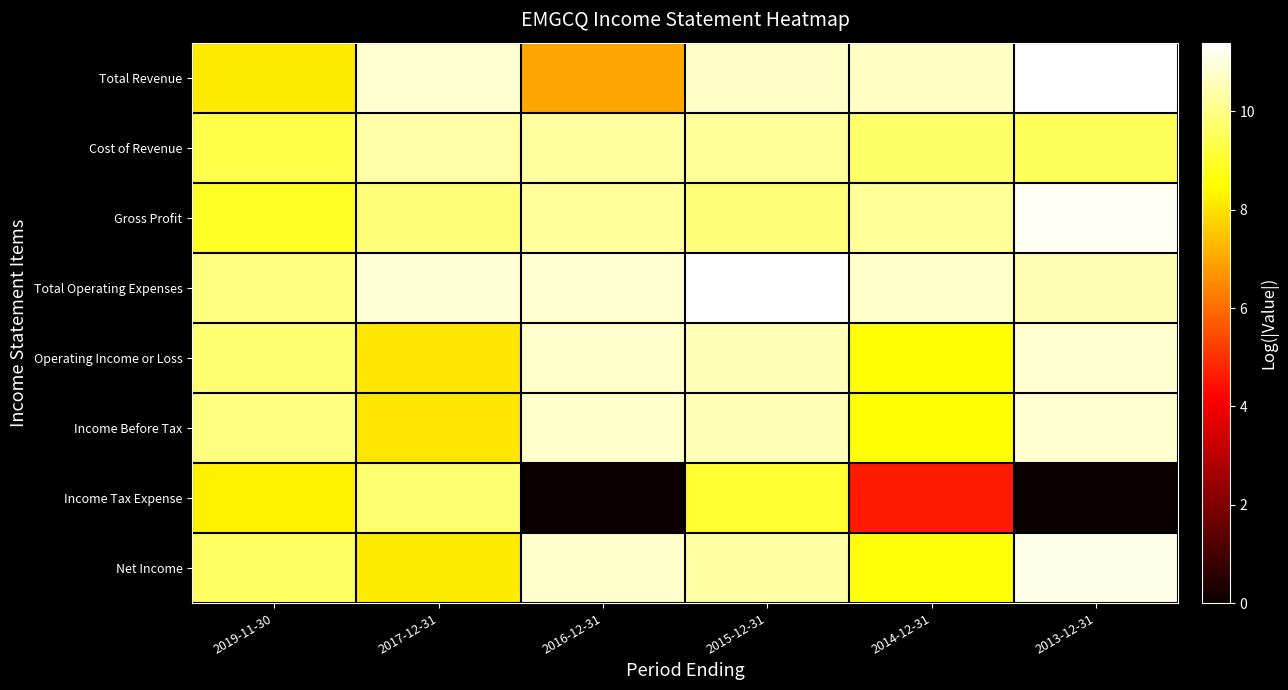

What is the spread (max minus min) of values at 2014-12-31?

6.2